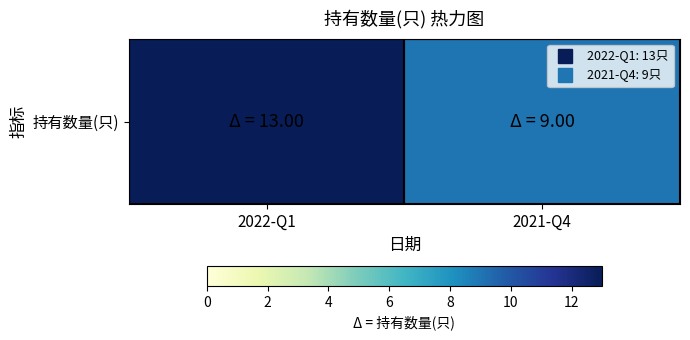

Reading left to right, extract all data points from this chart.

13	9